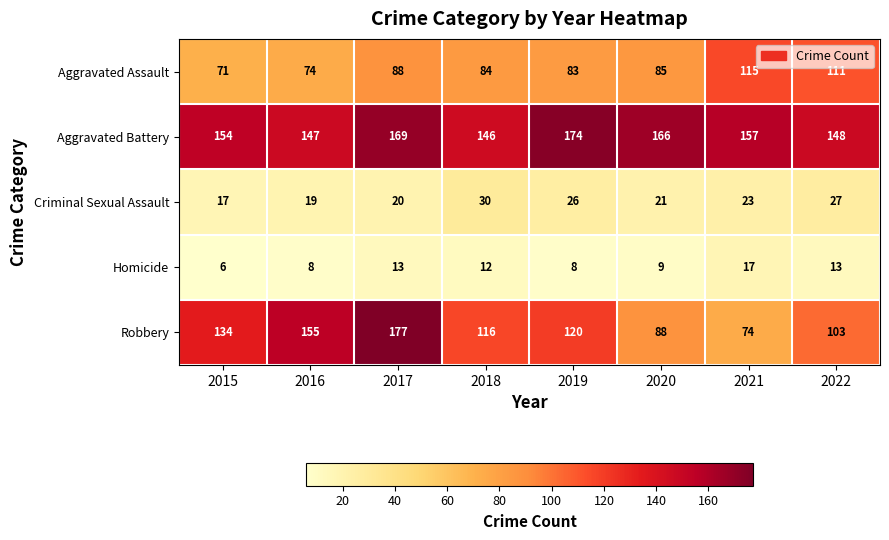

What is the highest value of the Aggravated Assault series?

115